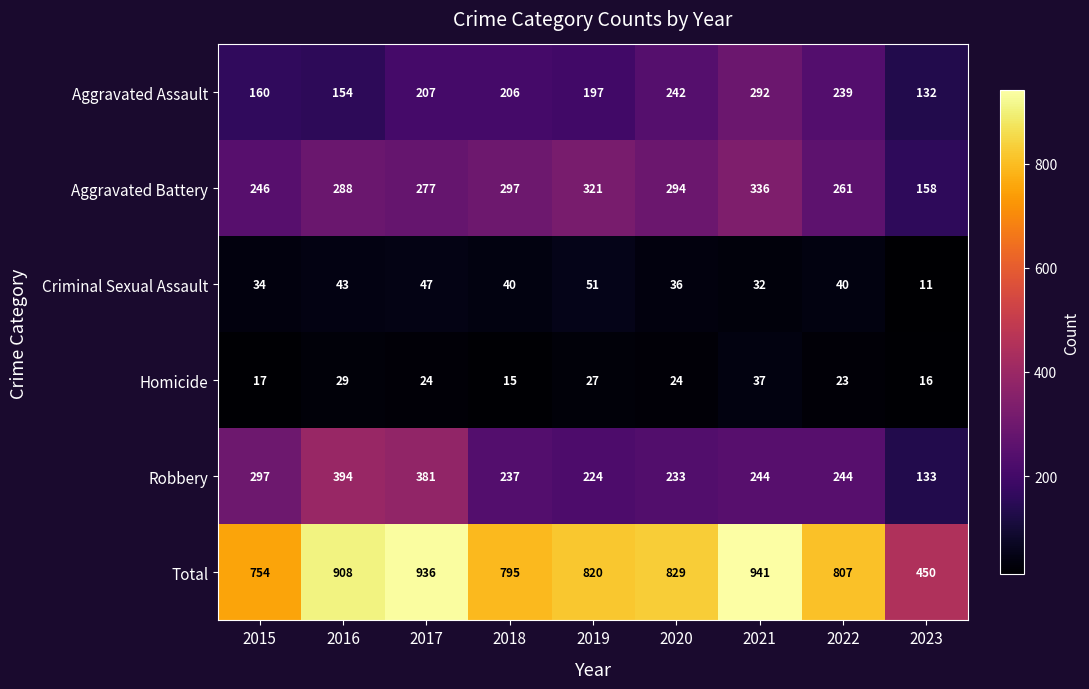

What is the total value across all series at 2021?

1882